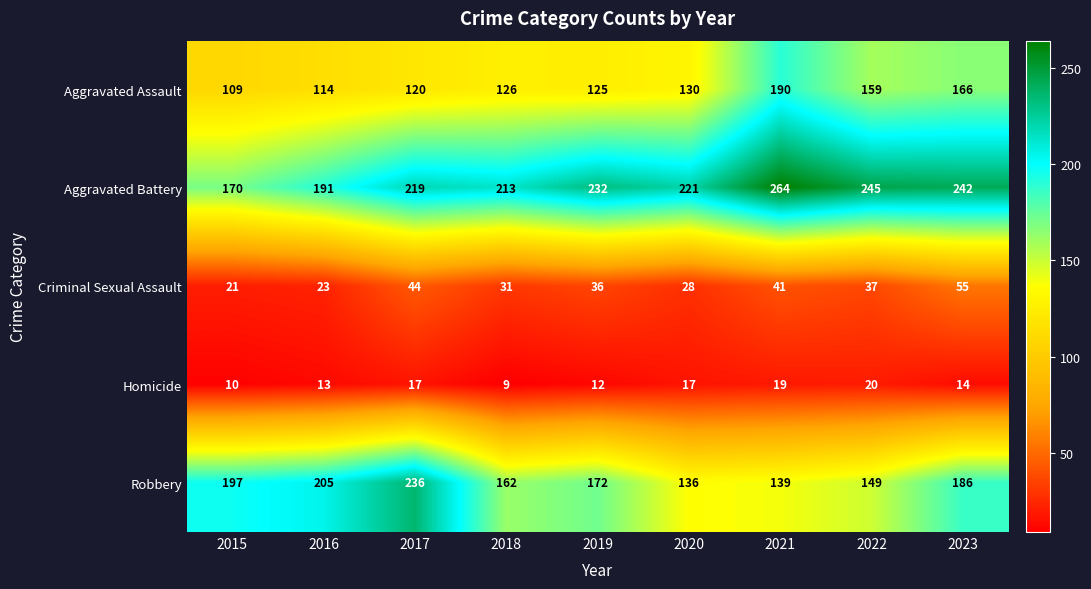

List the series in order of their peak value, highest first.

Aggravated Battery, Robbery, Aggravated Assault, Criminal Sexual Assault, Homicide